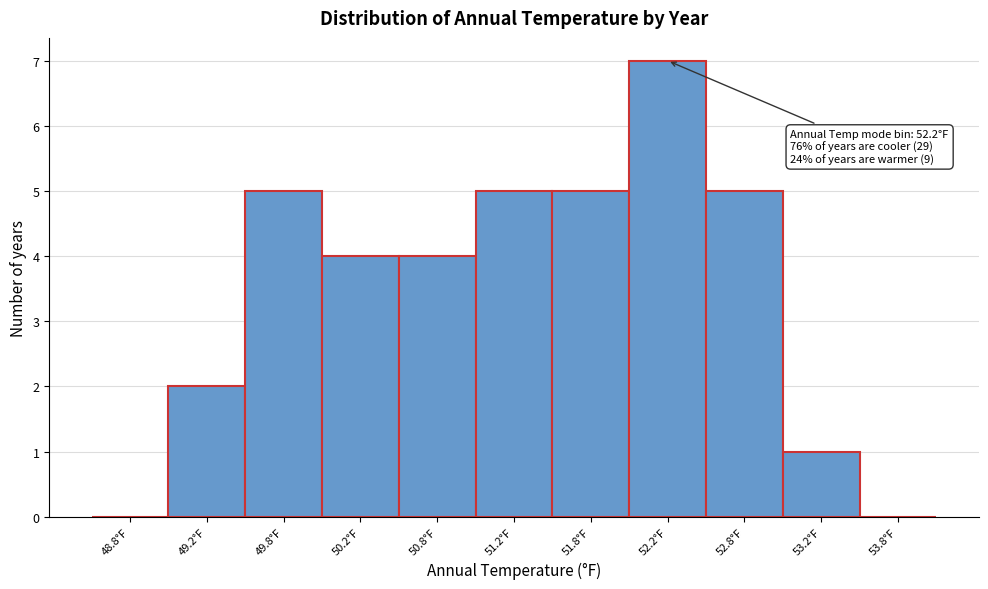

Over which range of the x-axis is the bar tallest?

52.0 to 52.5